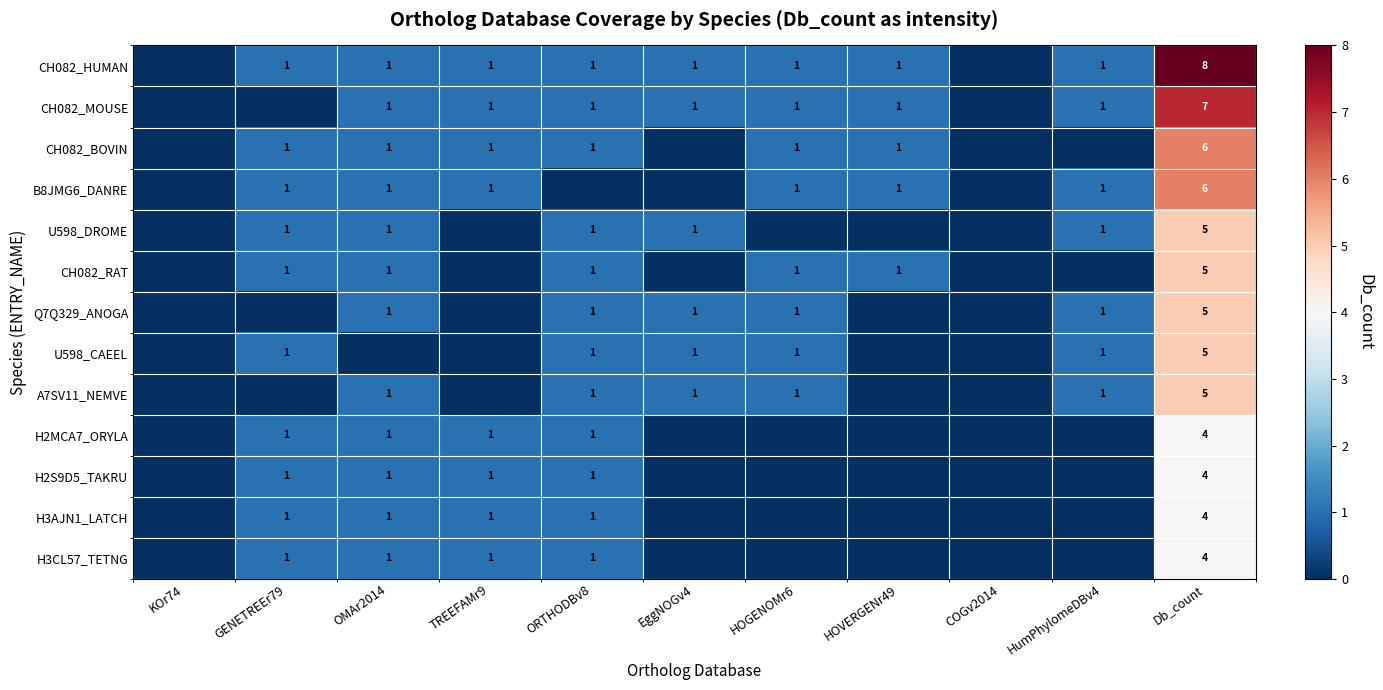

The value of U598_CAEEL at EggNOGv4 is 1. True or false?

True